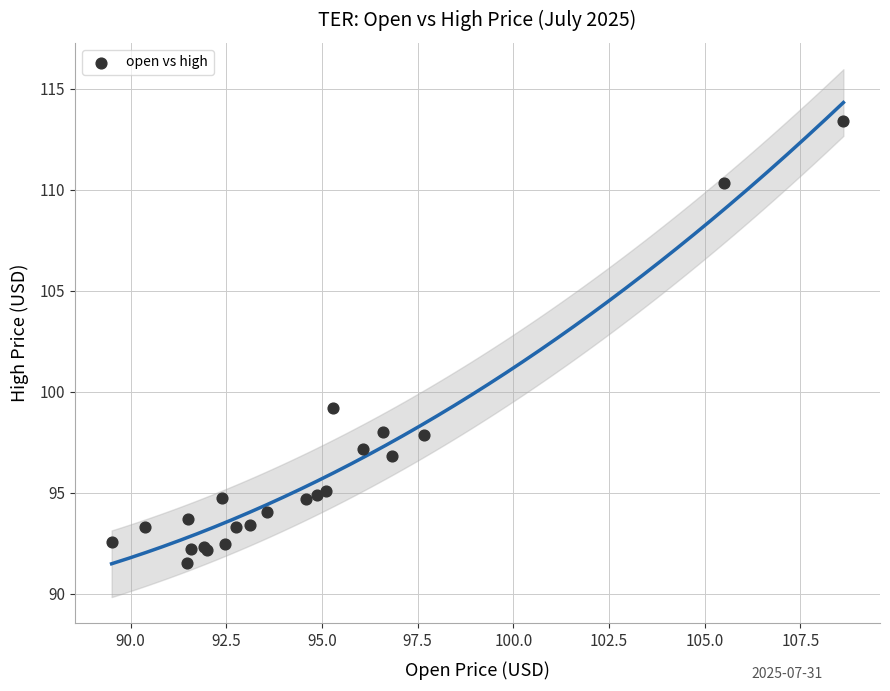

What Y value in the scatter plot is closest to 102?

99.2